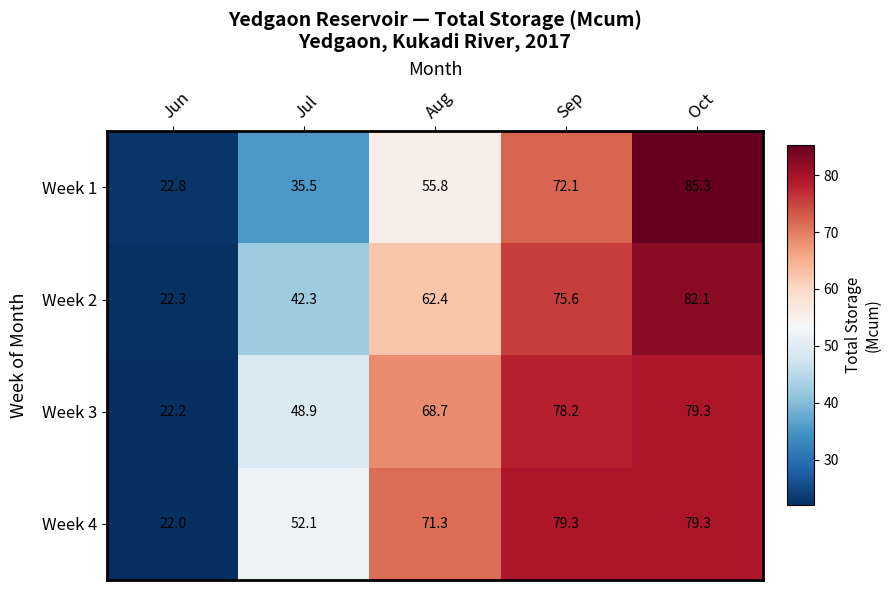

Which series has the largest total across all categories?

Week 4